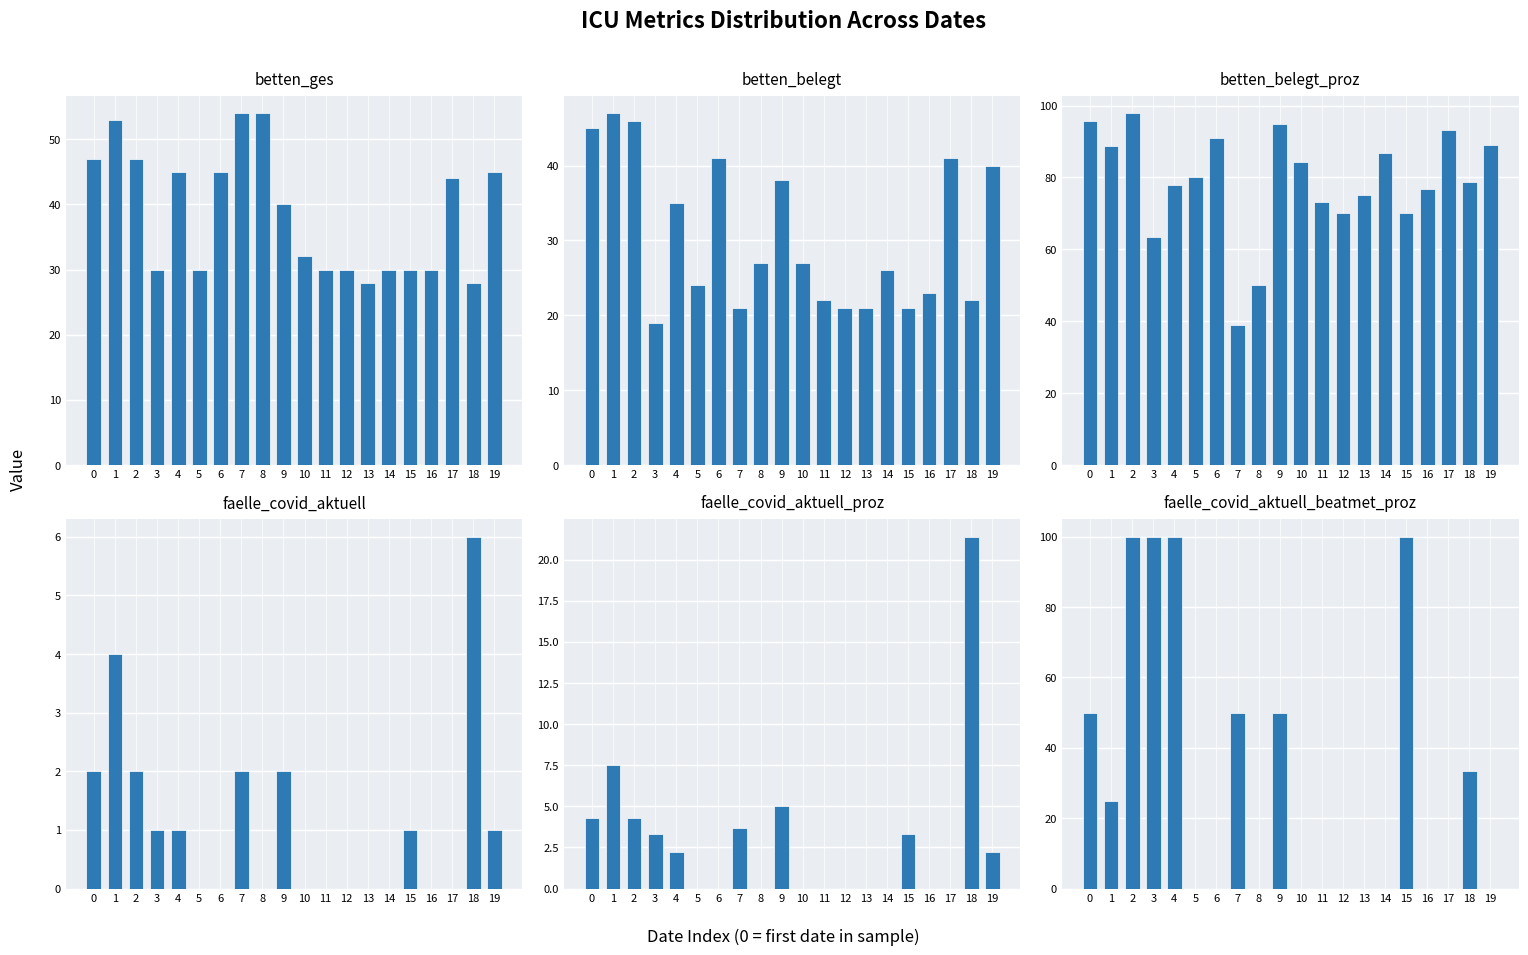

Which series has the widest spread of values?

faelle_covid_aktuell_beatmet_proz